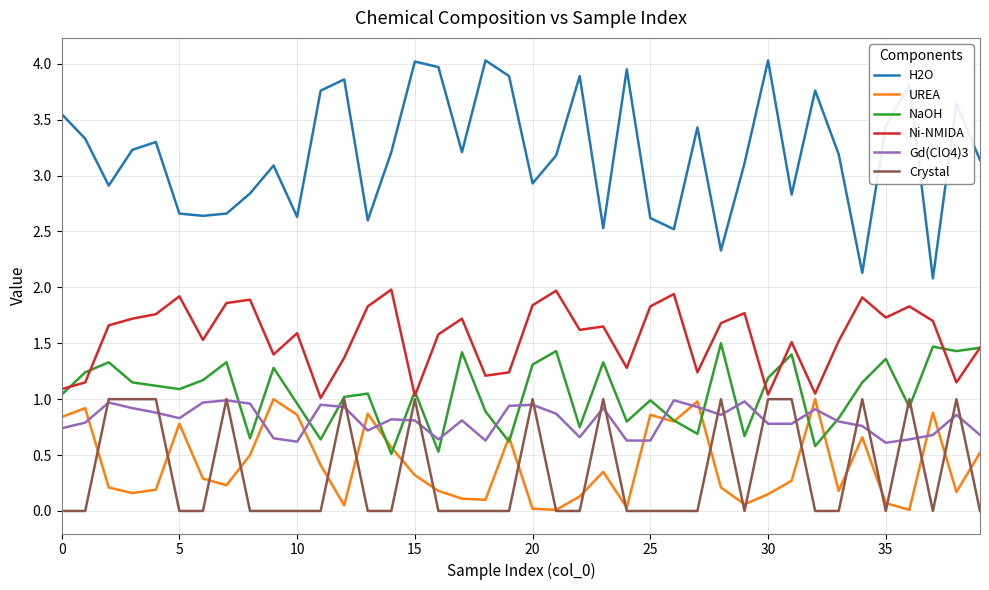

Which series has the largest total across all categories?

H2O